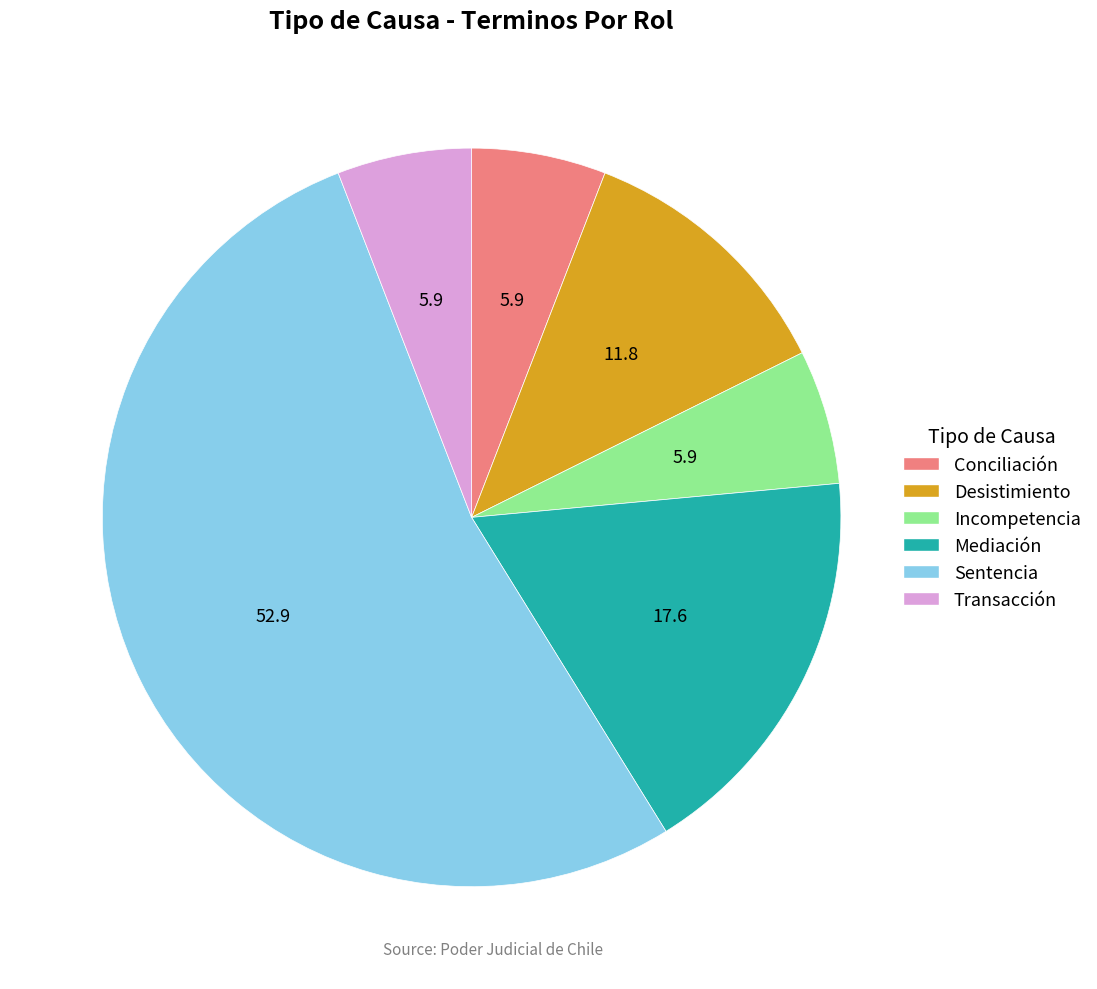

What is the largest slice in the pie chart?

Sentencia